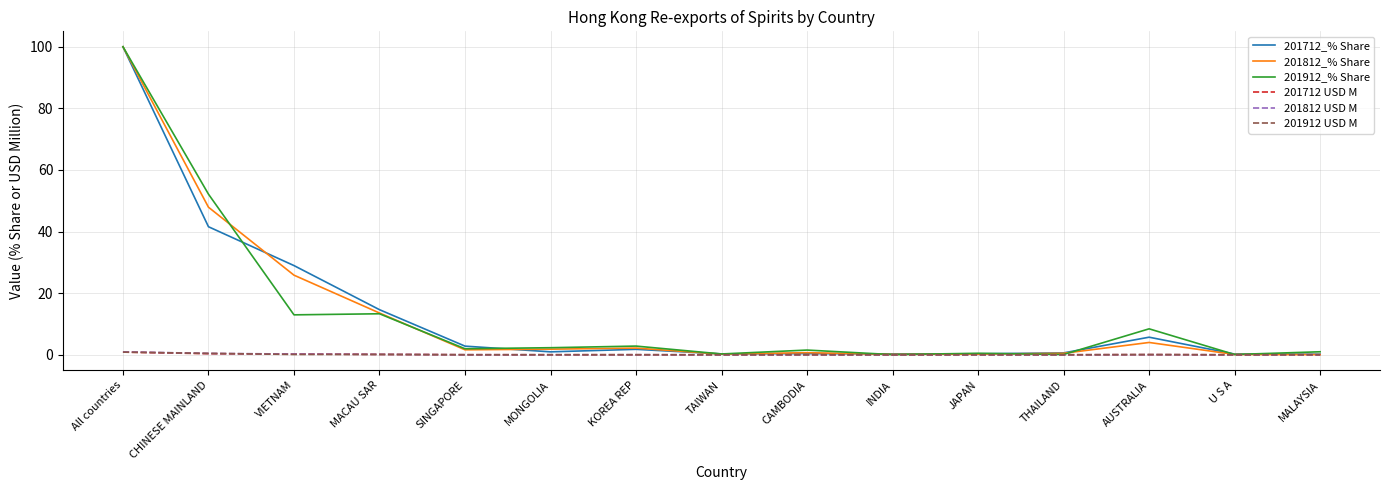

True or false: 201712_% Share has a value of 29.0 at VIETNAM.

True